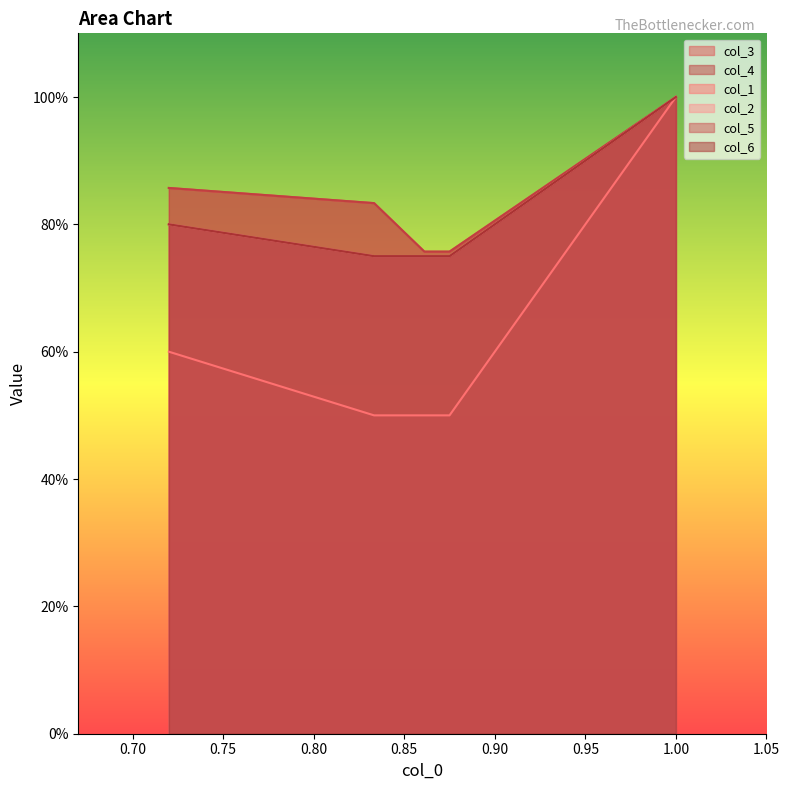

What is the sum of all col_1 values?

3.1